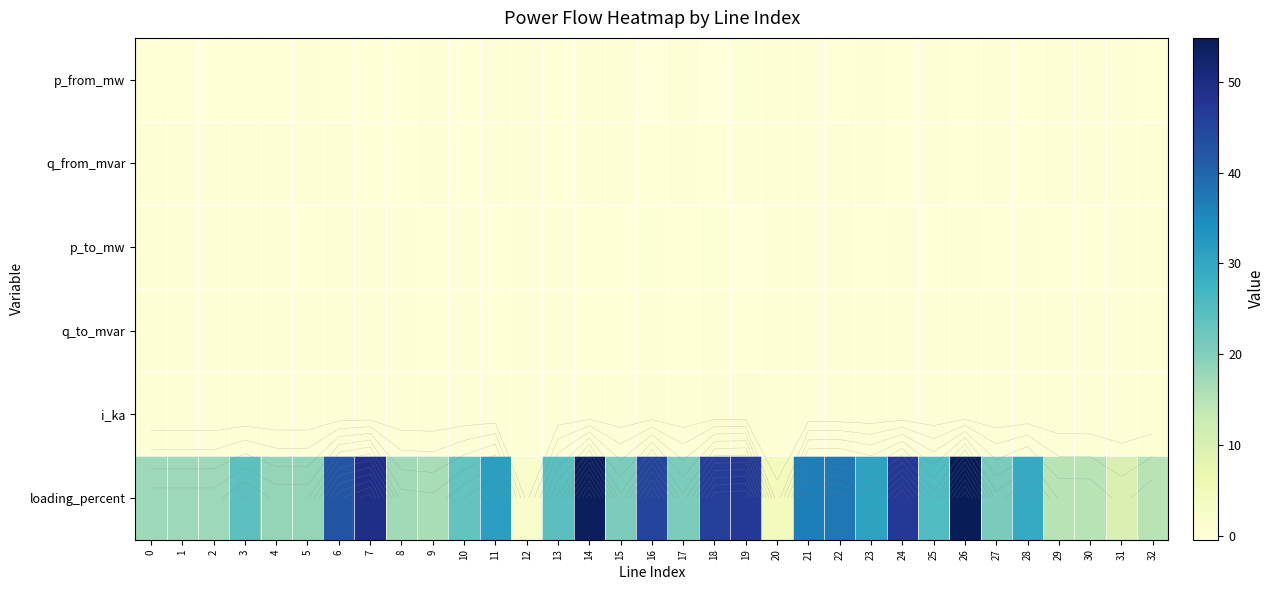

How many data points in loading_percent are less than 23?

16